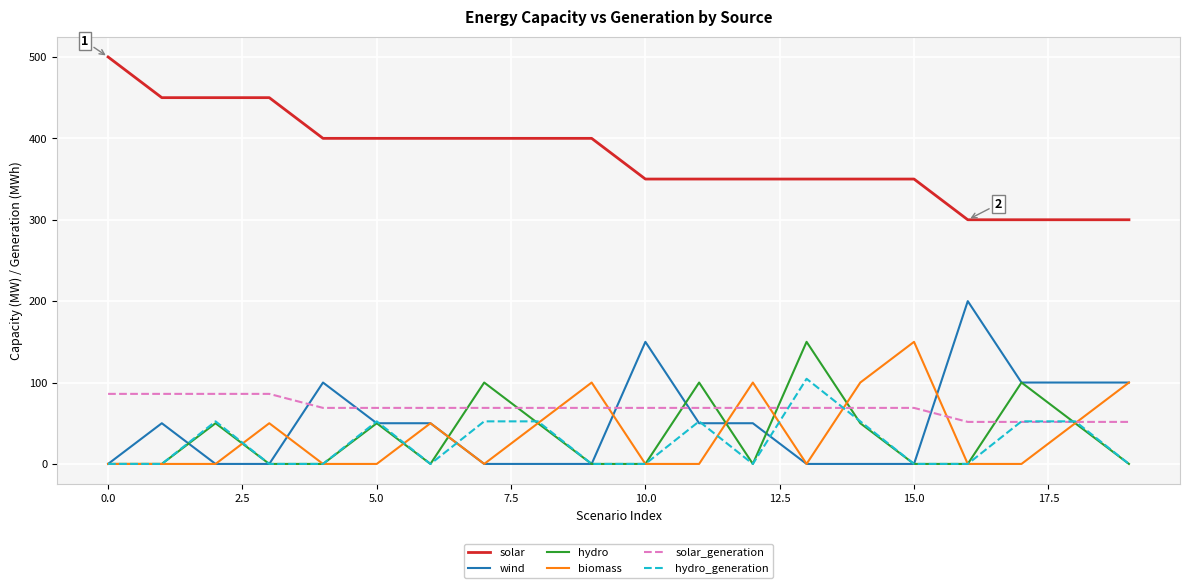

How many times do solar_generation and hydro cross each other?

8